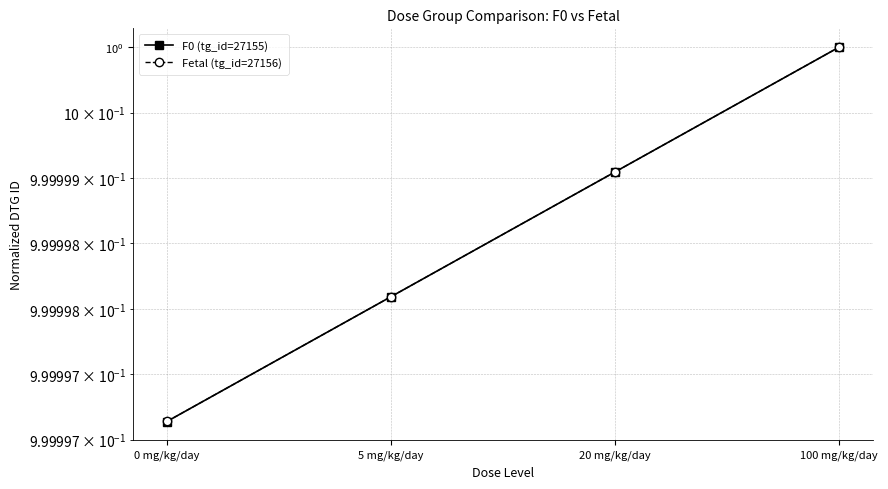

Which label corresponds to the smallest value in the chart?

0 mg/kg/day